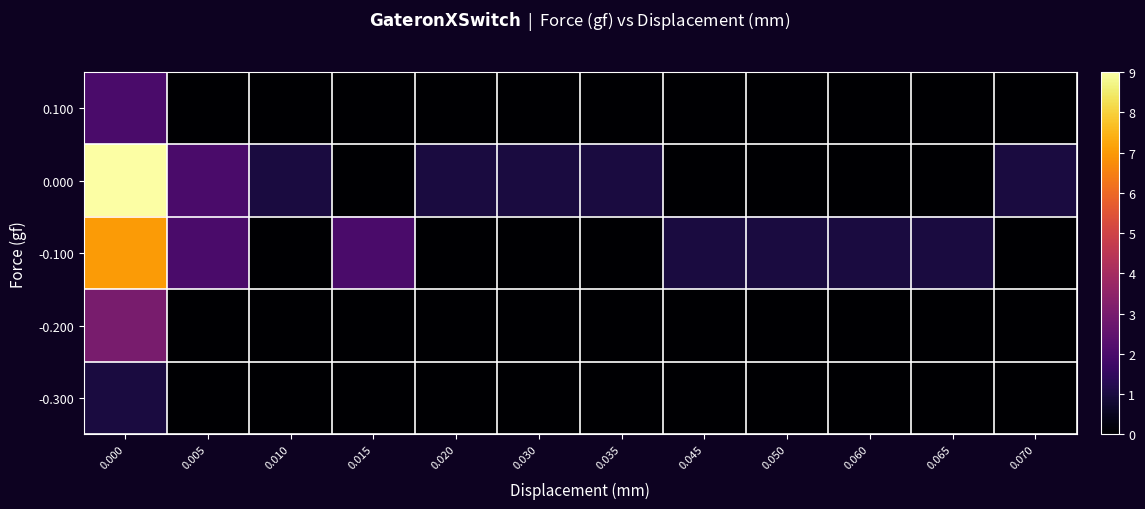

Reading left to right, transcribe all the data shown in this chart.

-0.300: 0.000=1	0.005=0	0.010=0	0.015=0	0.020=0	0.030=0	0.035=0	0.045=0	0.050=0	0.060=0	0.065=0	0.070=0
-0.200: 0.000=3	0.005=0	0.010=0	0.015=0	0.020=0	0.030=0	0.035=0	0.045=0	0.050=0	0.060=0	0.065=0	0.070=0
-0.100: 0.000=7	0.005=2	0.010=0	0.015=2	0.020=0	0.030=0	0.035=0	0.045=1	0.050=1	0.060=1	0.065=1	0.070=0
0.000: 0.000=9	0.005=2	0.010=1	0.015=0	0.020=1	0.030=1	0.035=1	0.045=0	0.050=0	0.060=0	0.065=0	0.070=1
0.100: 0.000=2	0.005=0	0.010=0	0.015=0	0.020=0	0.030=0	0.035=0	0.045=0	0.050=0	0.060=0	0.065=0	0.070=0